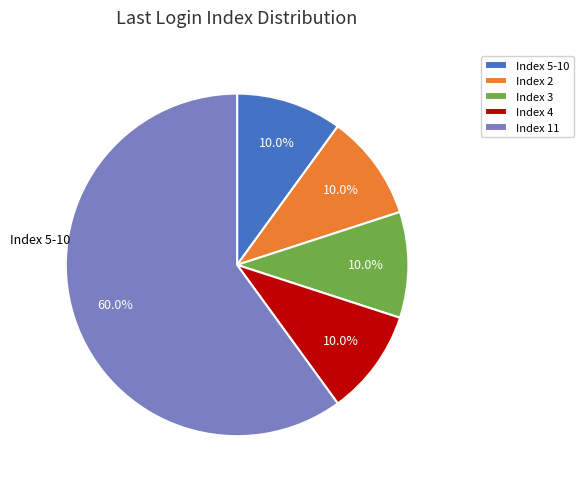

Is there a majority slice in this chart?

Yes